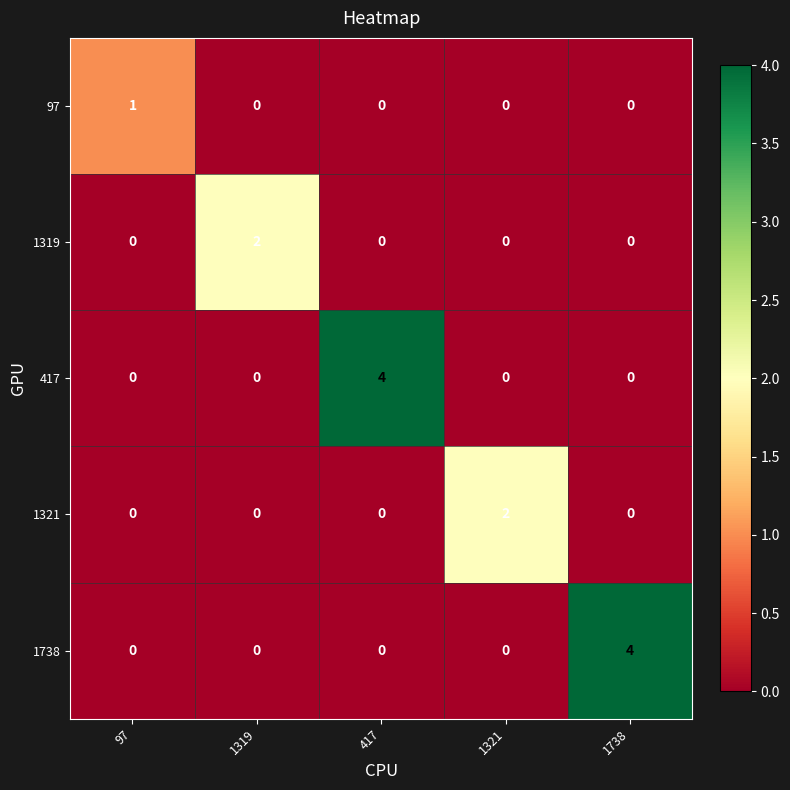

Reading left to right, transcribe all the data shown in this chart.

97: 1	0	0	0	0
1319: 0	2	0	0	0
417: 0	0	4	0	0
1321: 0	0	0	2	0
1738: 0	0	0	0	4